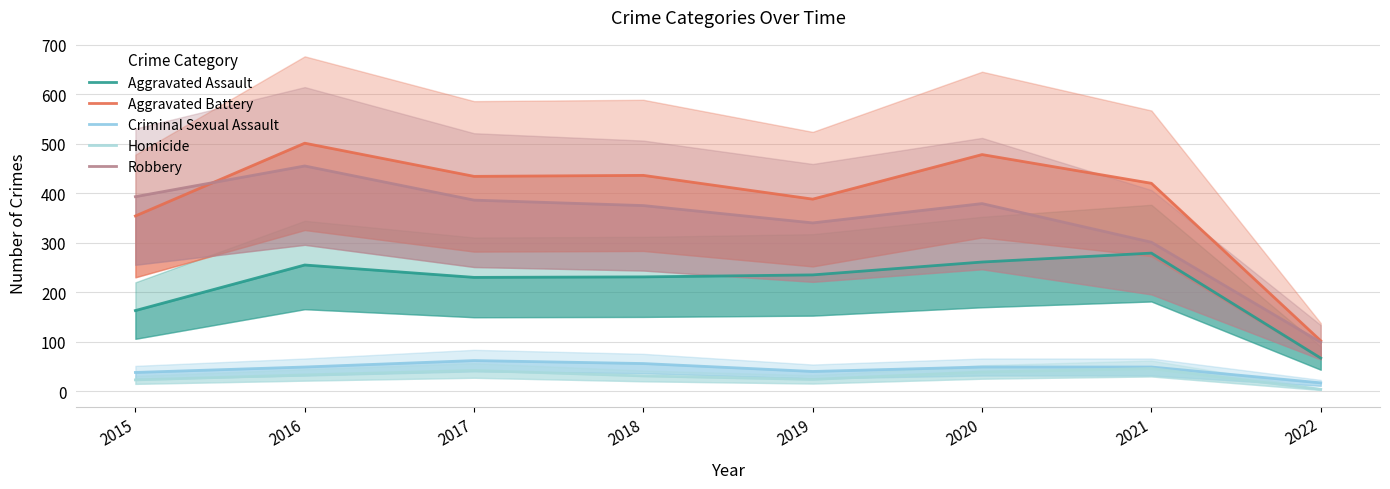

What is the value of the Aggravated Assault point at the 7th from the left?

279